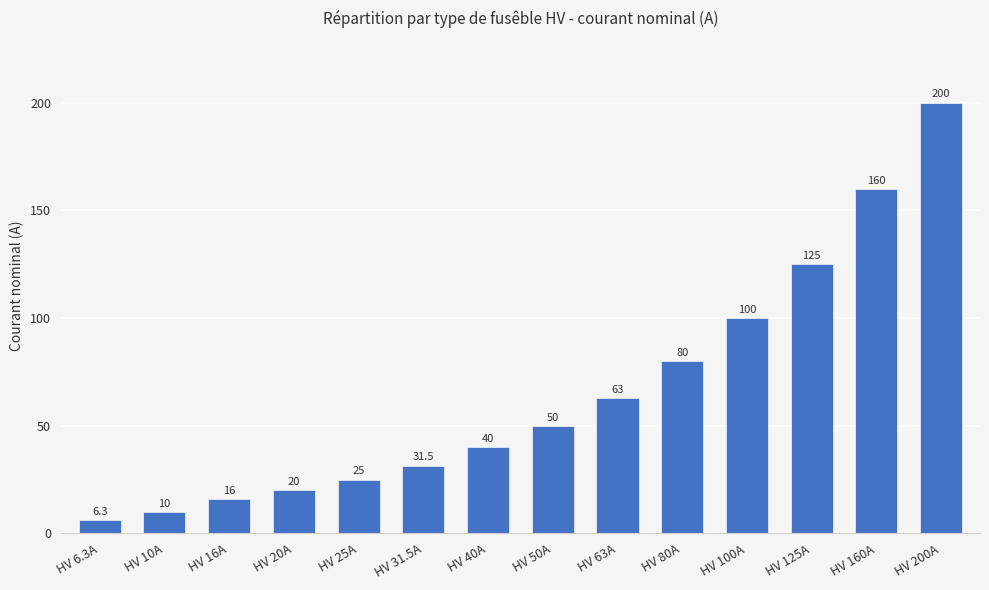

What is the approximate value at HV 6.3A?

6.3